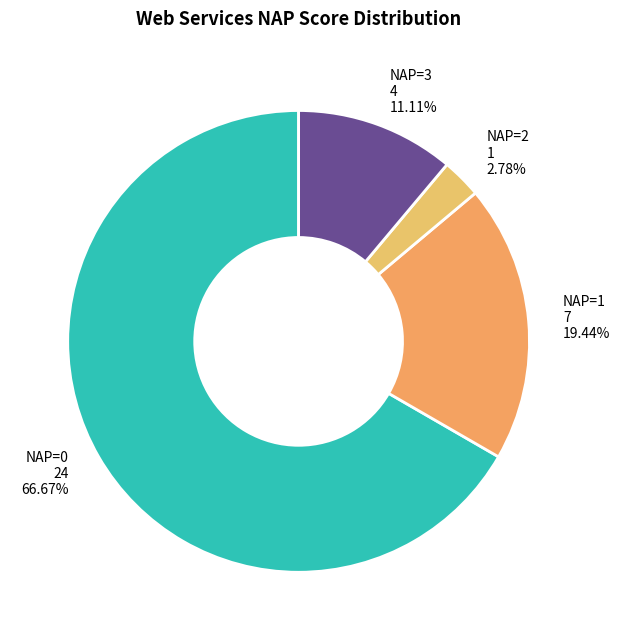

Count the number of slices in the pie.

4